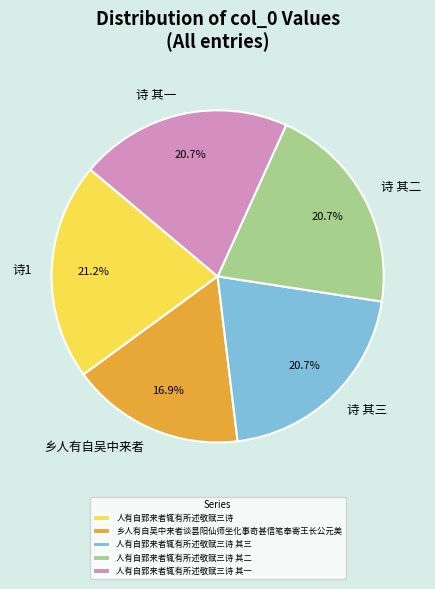

Which category has the biggest portion of the pie?

人有自郢来者辄有所述敬赋三诗